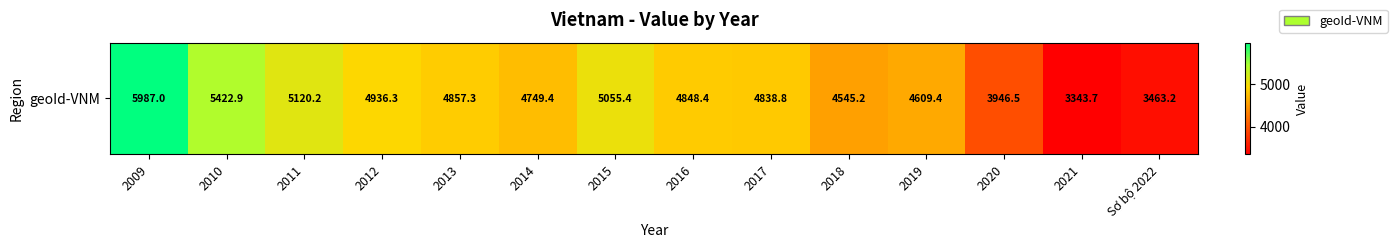

Rank the categories by value from highest to lowest.

2009, 2010, 2011, 2015, 2012, 2013, 2016, 2017, 2014, 2019, 2018, 2020, Sơ bộ 2022, 2021